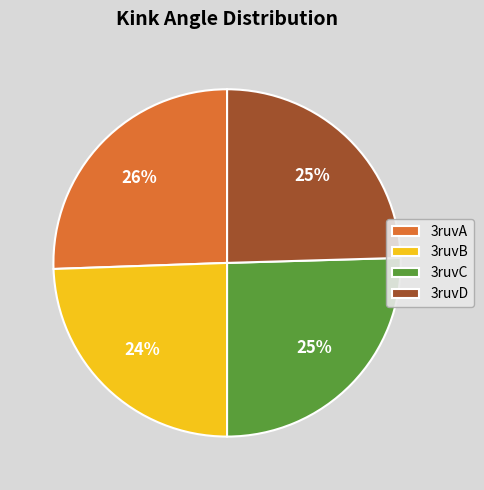

Is there any slice that represents more than half of the pie?

No